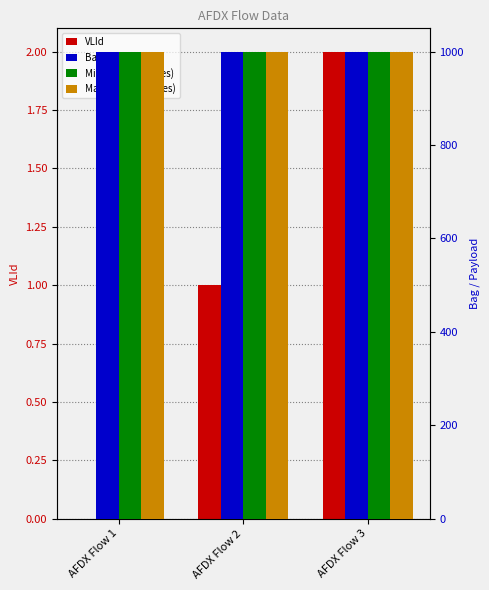

True or false: Max Payload (bytes) has a value of 1000.0 at AFDX Flow 1.

True